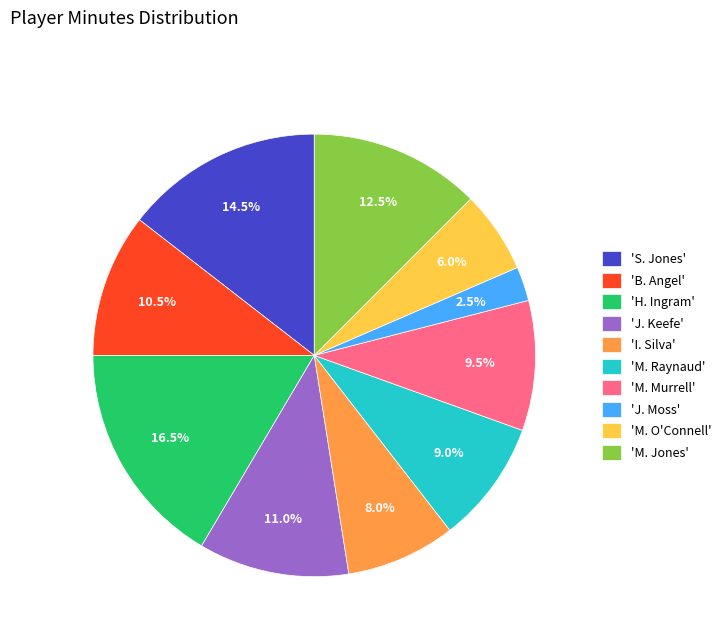

How many slices are in this pie chart?

10